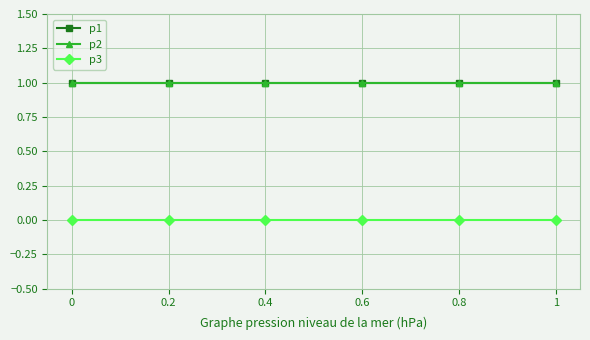

List the series in order of their peak value, highest first.

p1, p2, p3